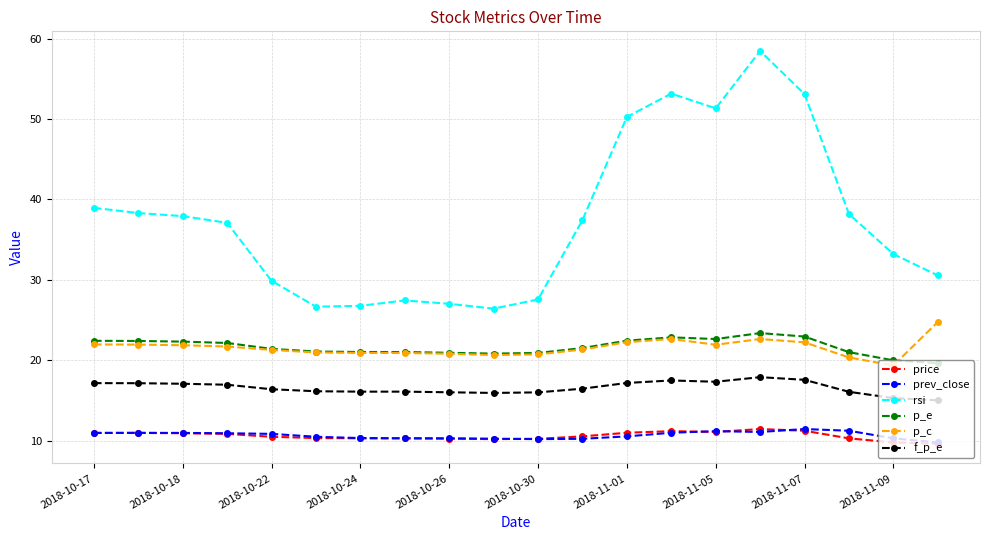

Which series has the largest total across all categories?

rsi